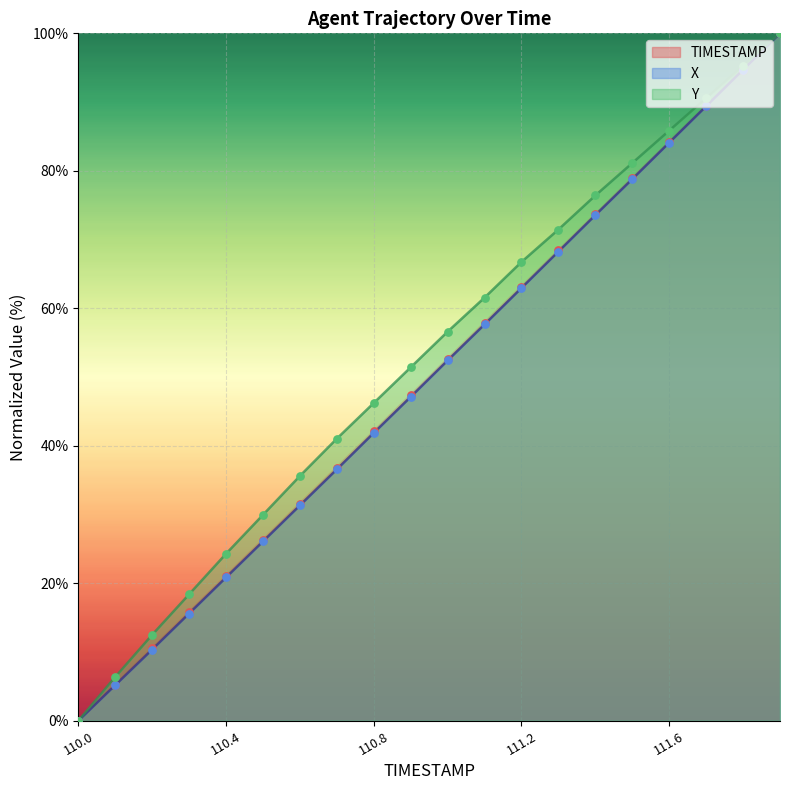

Which series has the largest Y range (max minus min)?

TIMESTAMP